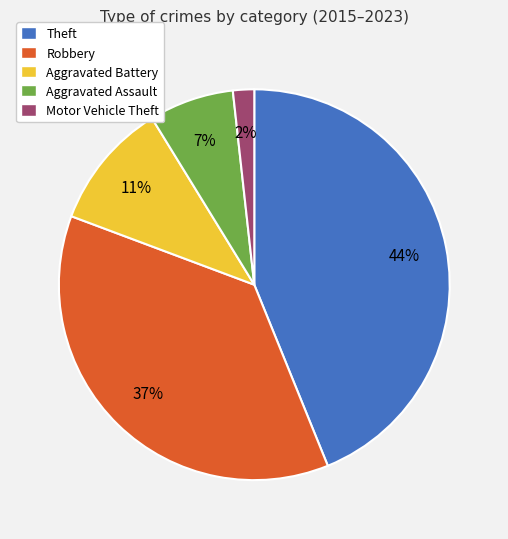

To the nearest percent, what is the difference between the Aggravated Assault and Robbery slice percentages?

30%